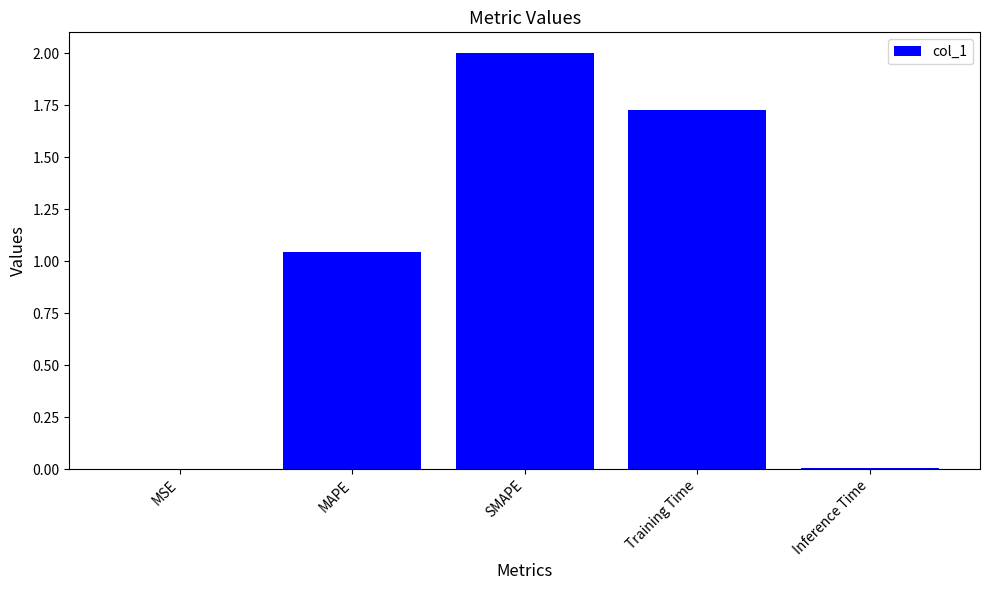

Where does the data first go above 1?

MAPE